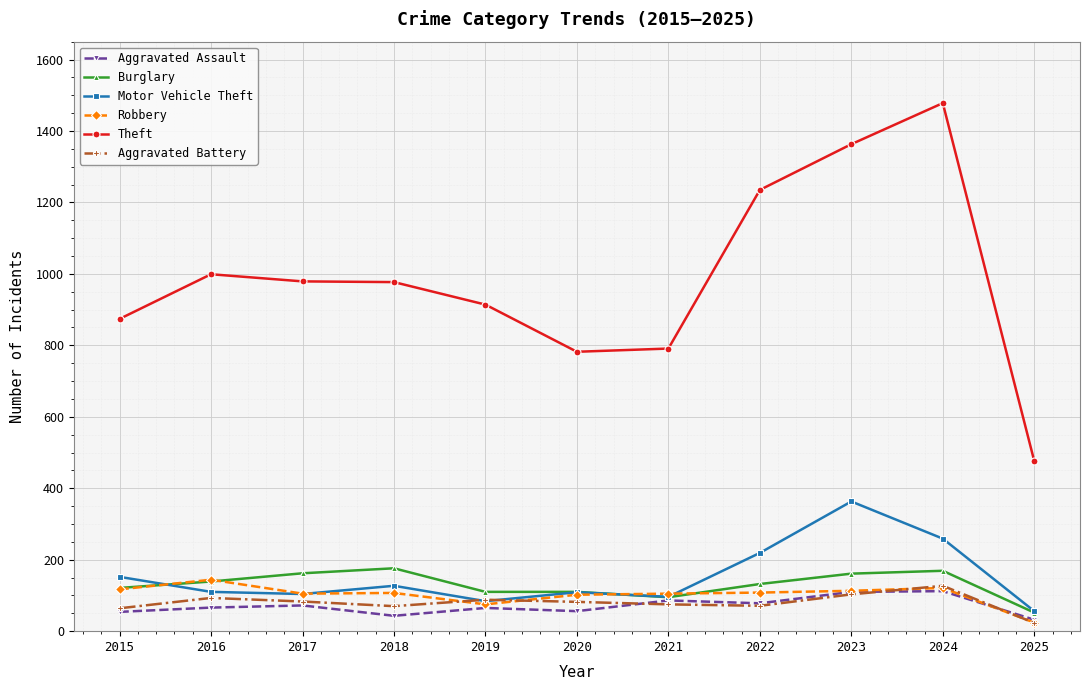

Which category has the highest value in the Motor Vehicle Theft series?

2023